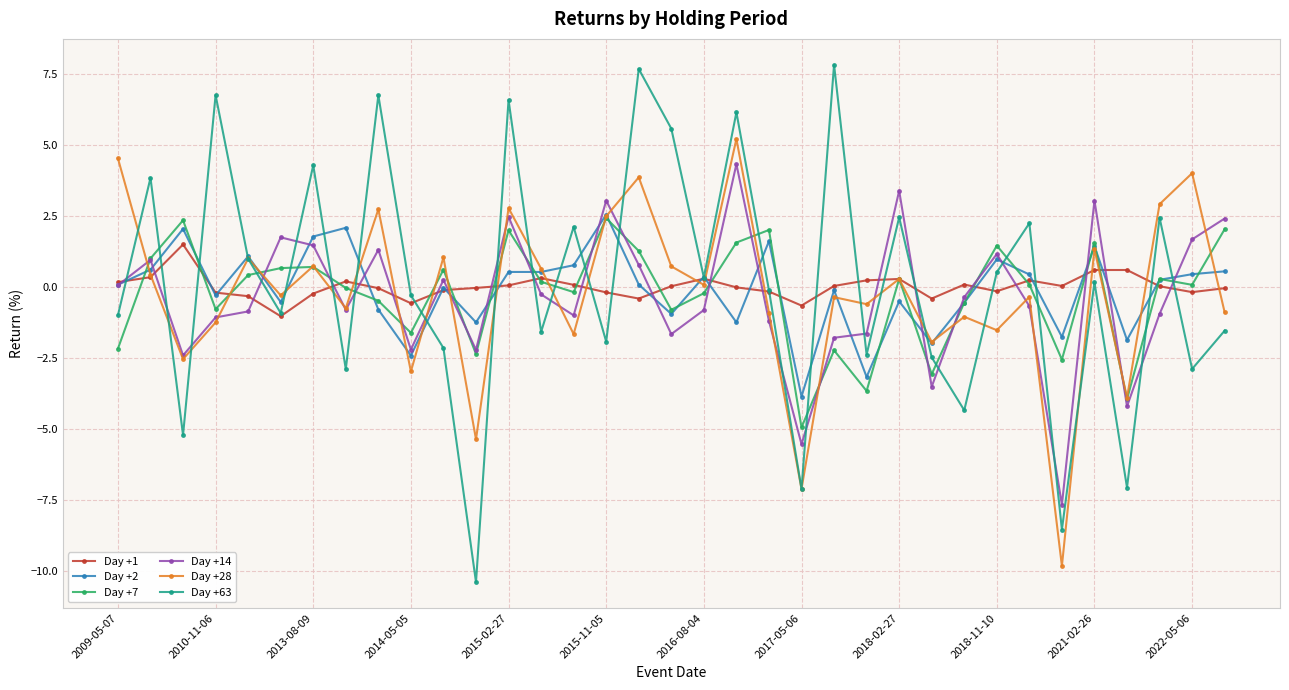

Count the number of data series in this chart.

6